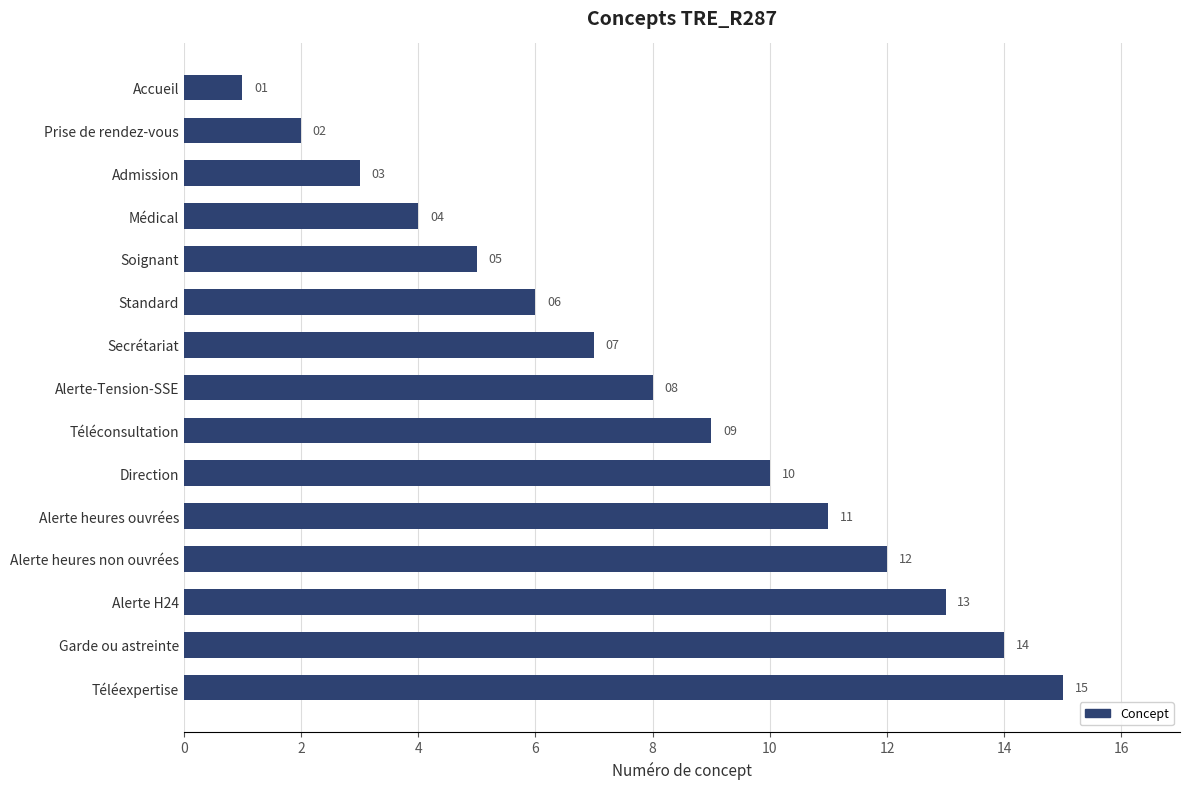

What is the sum of all values?

120